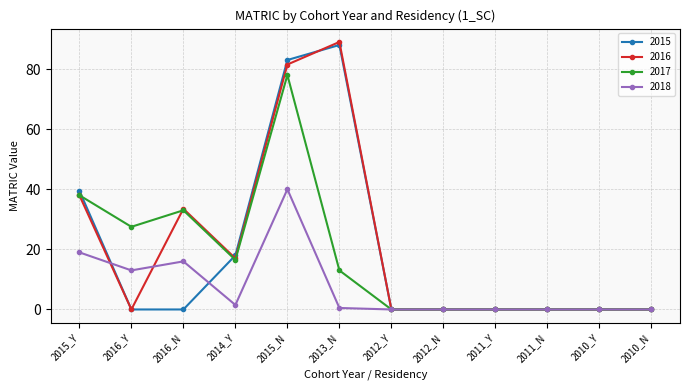

What is the difference between the maximum and minimum values in the 2016 series?

89.0